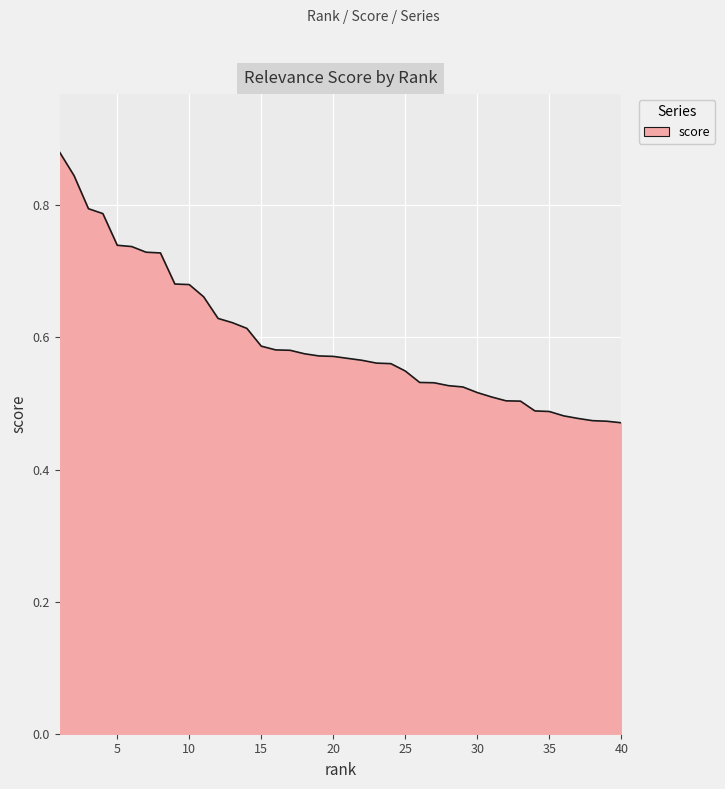

What is the difference between the maximum and minimum values?

0.4